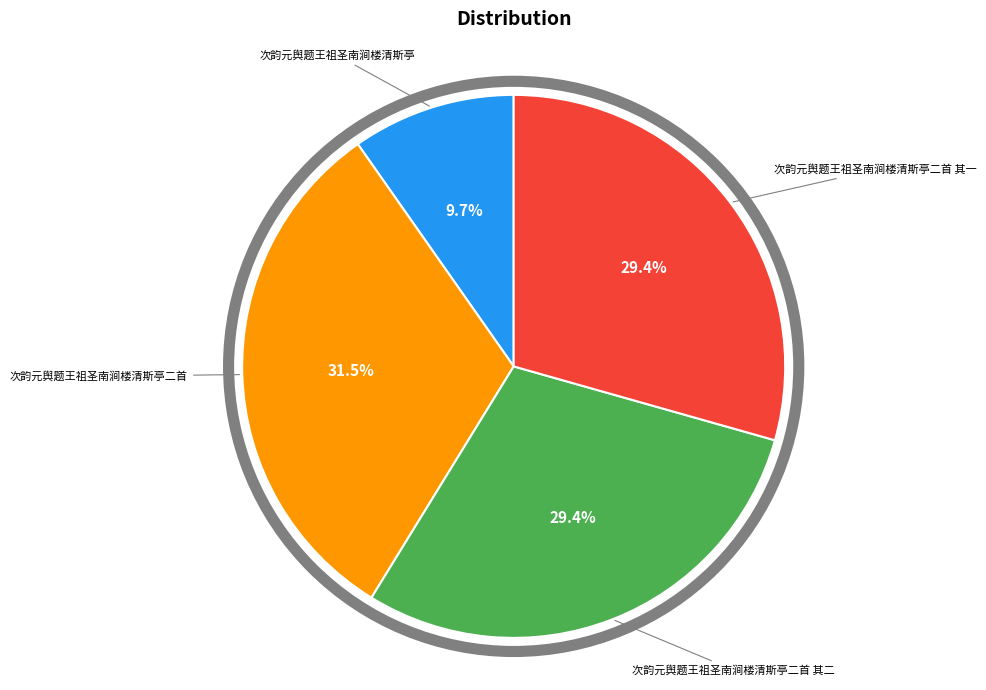

Is there any slice that represents more than half of the pie?

No